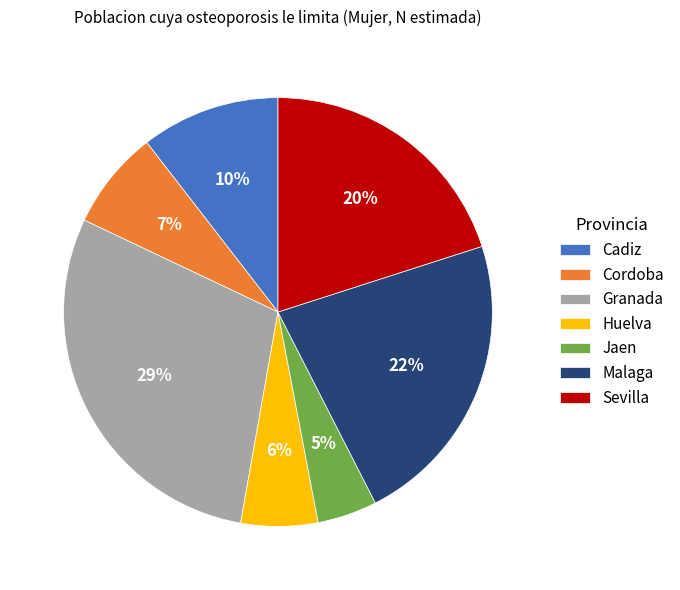

True or false: Cadiz accounts for 10% of the total.

True